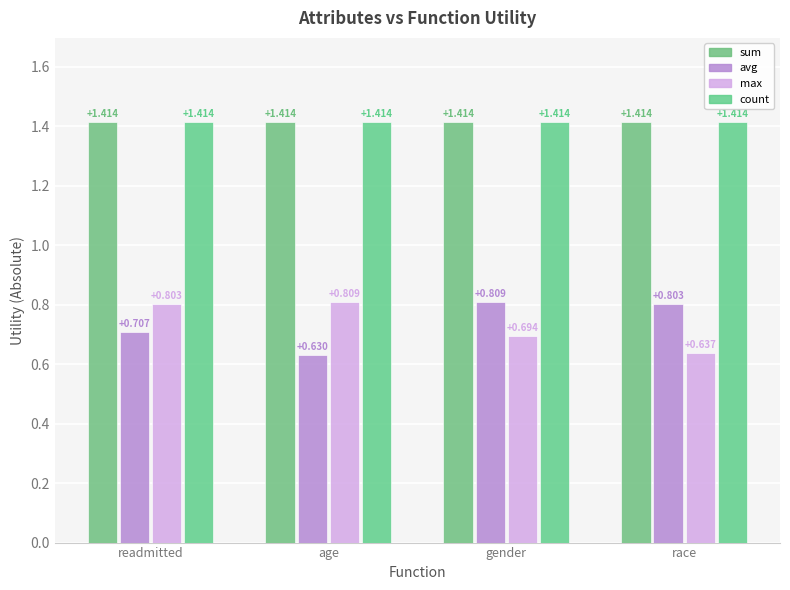

What is the sum of the sum values at race and age?

2.8